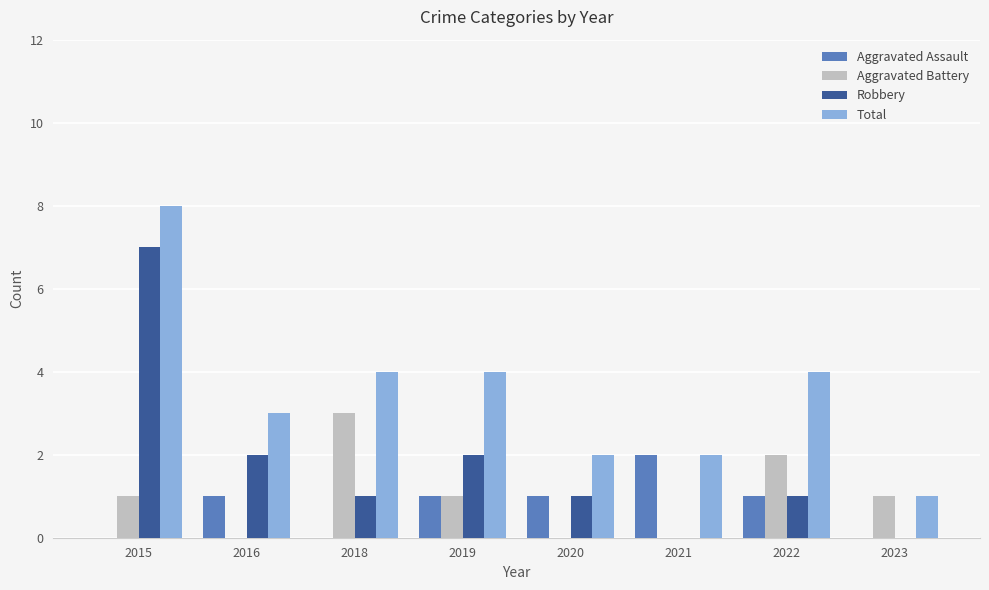

Are the bars horizontal?

No